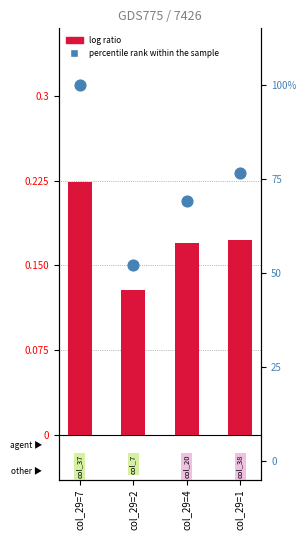

Which series contains the highest Y value?

log ratio